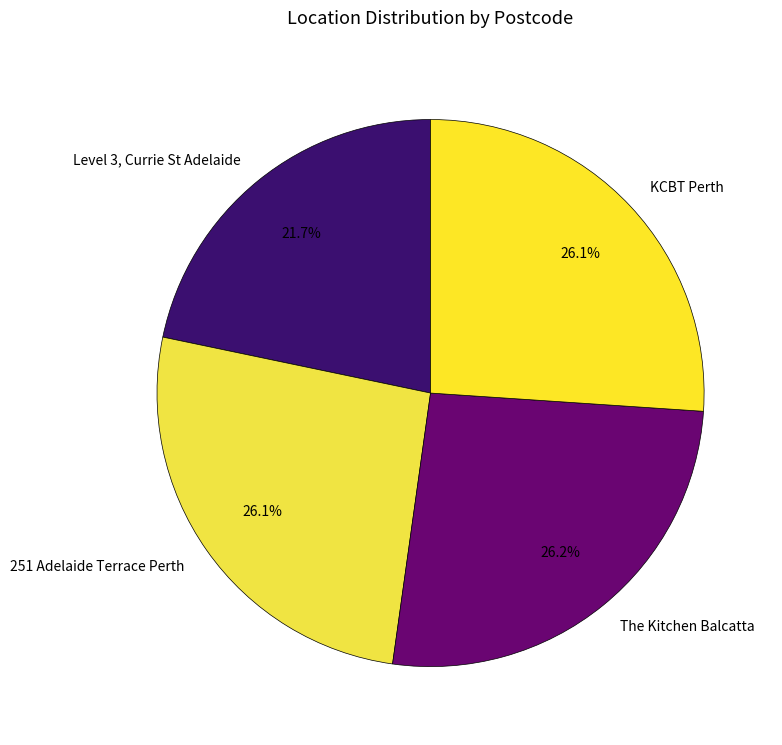

To the nearest percent, what percentage of the pie is Level 3, Currie St Adelaide?

22%